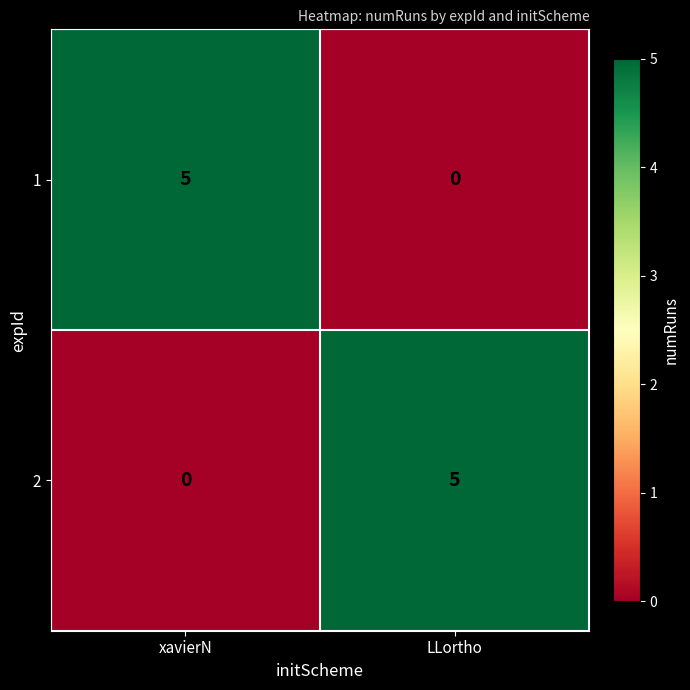

Reading left to right, transcribe all the data shown in this chart.

1: 5	0
2: 0	5